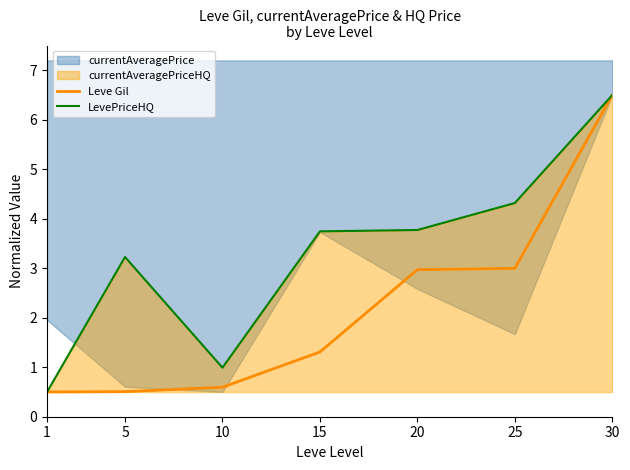

How many values in the LevePriceHQ series are below 3?

2